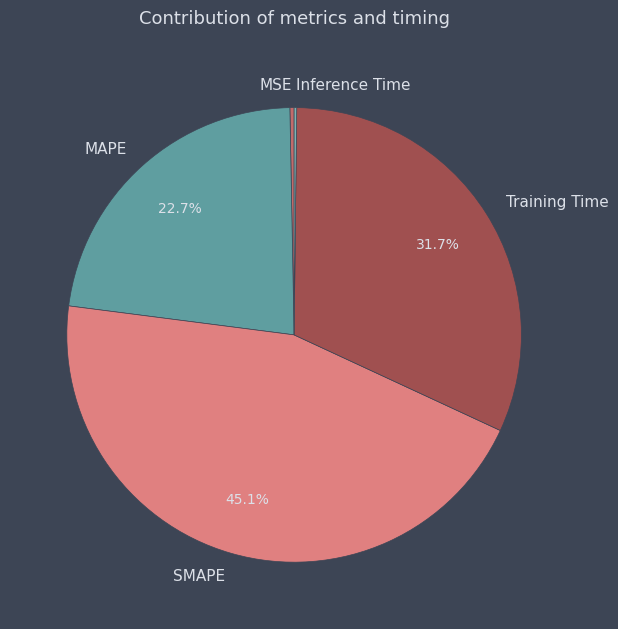

What percentage is the Training Time slice, to the nearest percent?

32%